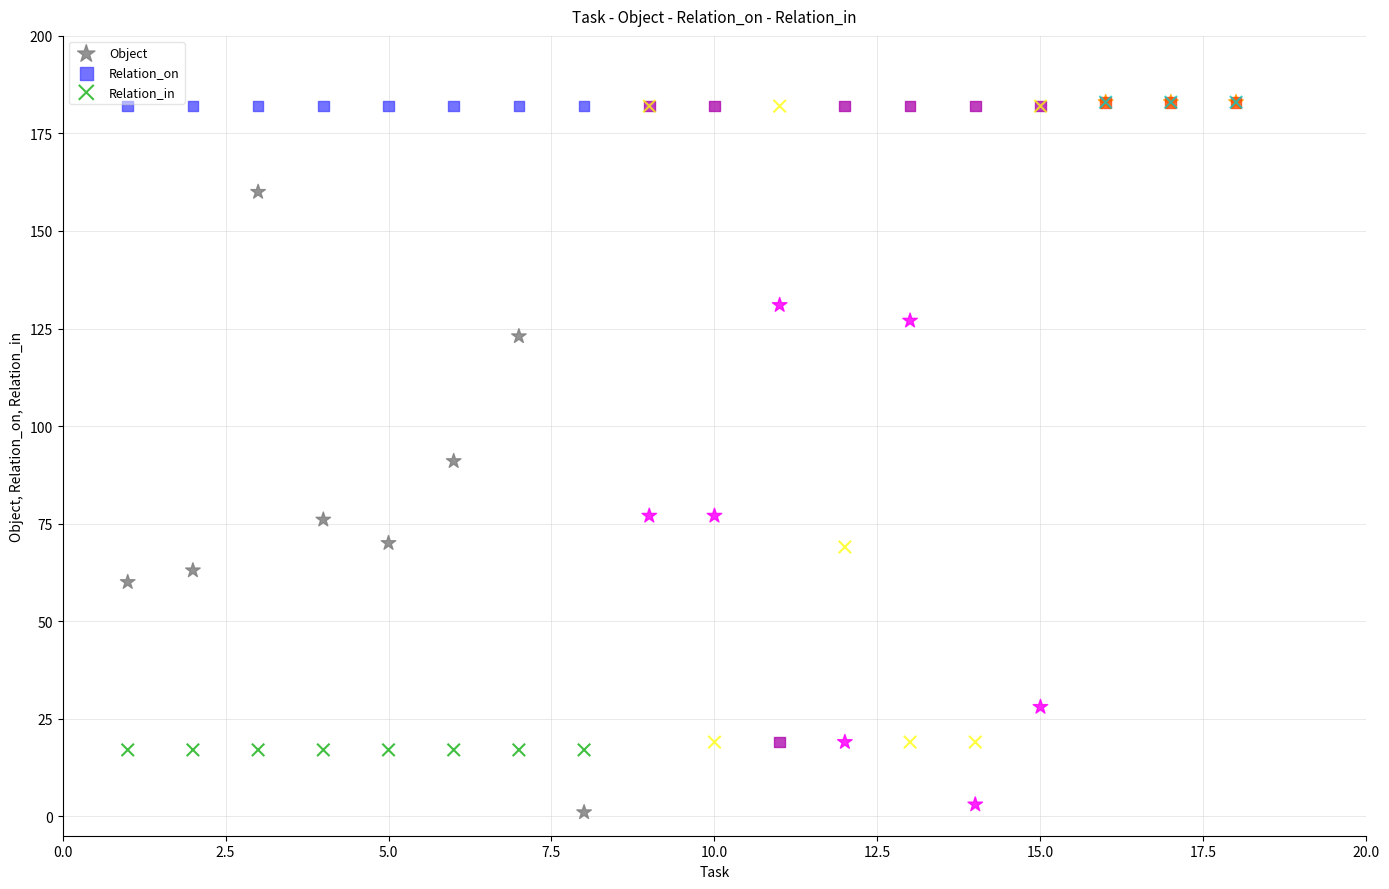

In the Relation_on series, what Y value is closest to 101?

182